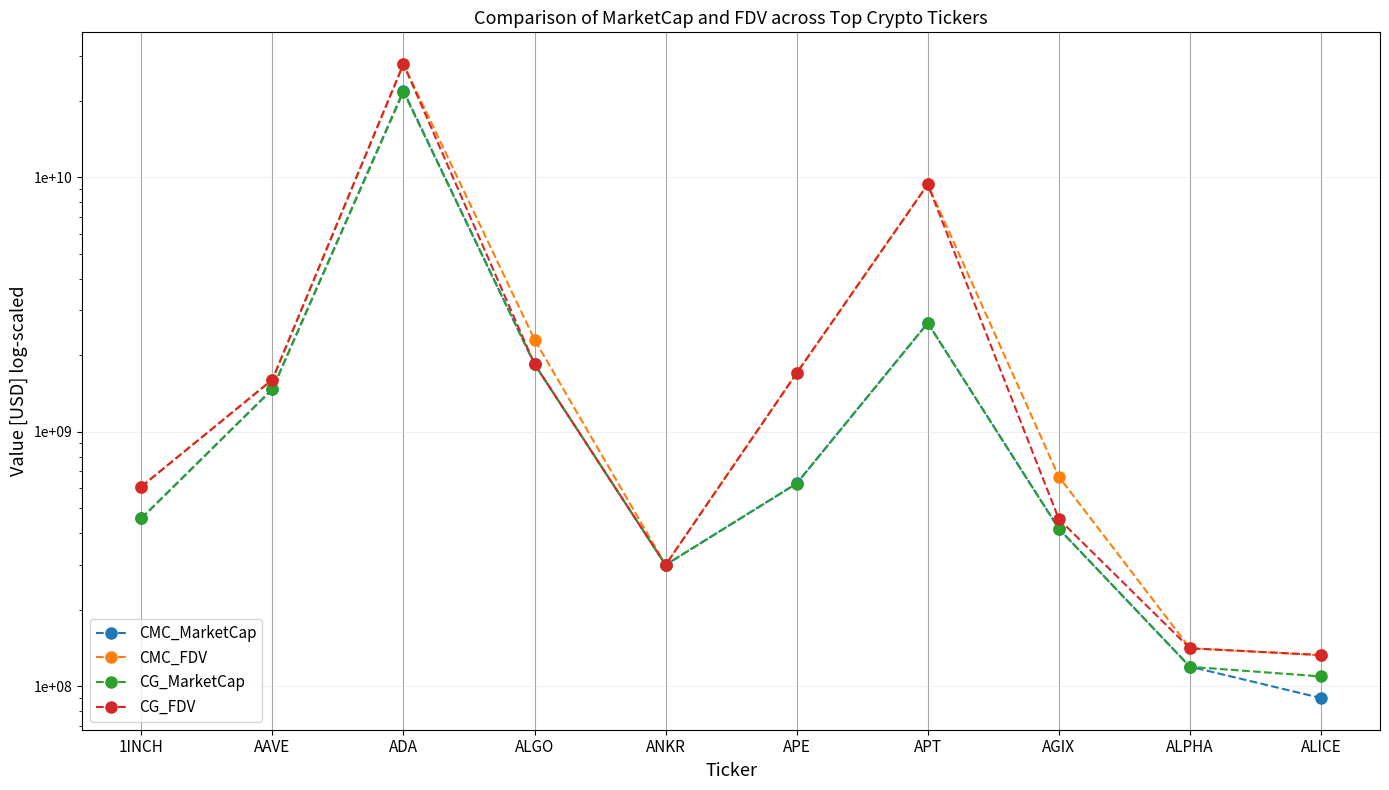

Which series has the largest total across all categories?

CMC_FDV